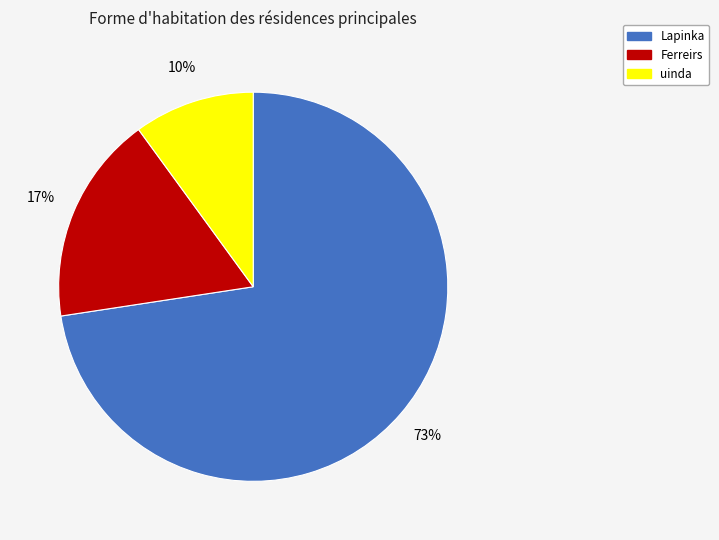

To the nearest percent, what is the combined percentage of Lapinka and Ferreirs?

90%